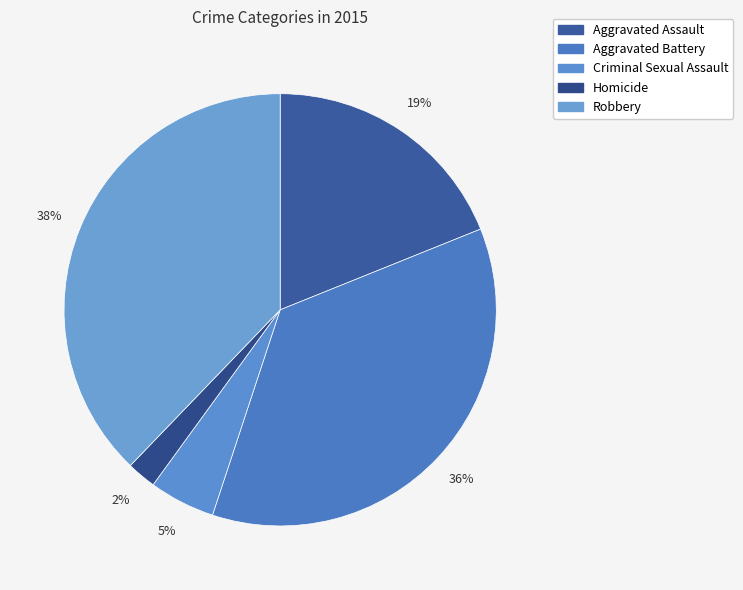

To the nearest percent, what percentage of the pie is Aggravated Battery?

36%